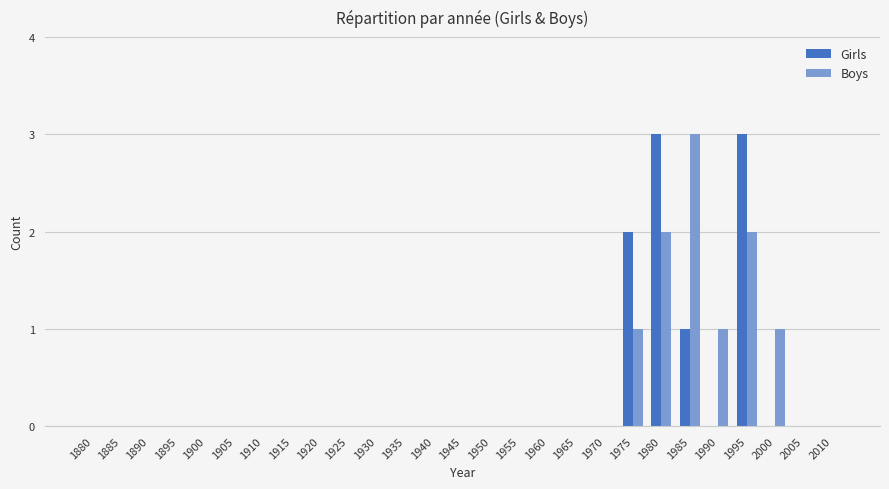

Is the value of Boys at 1975 greater than the value of Girls at 2010?

Yes